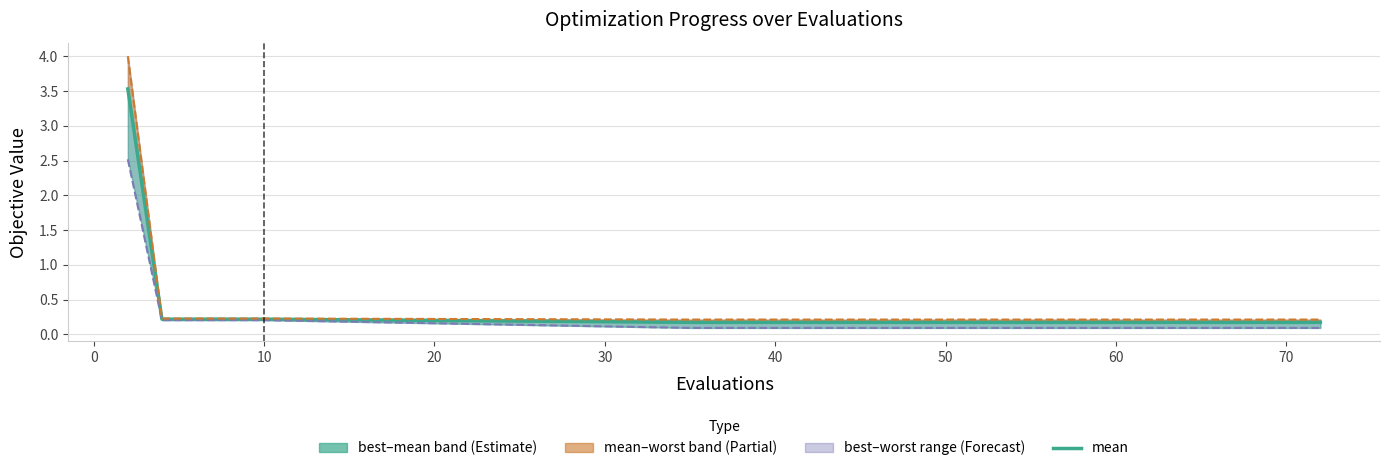

The worst series shows 0.2 at 10. True or false?

True